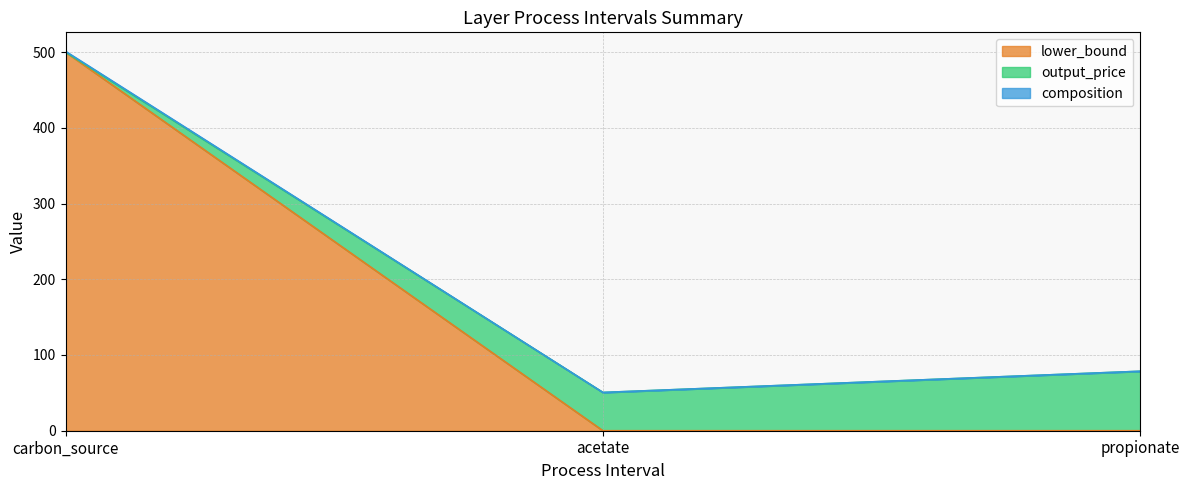

What is the lowest value of the composition series?

50.5